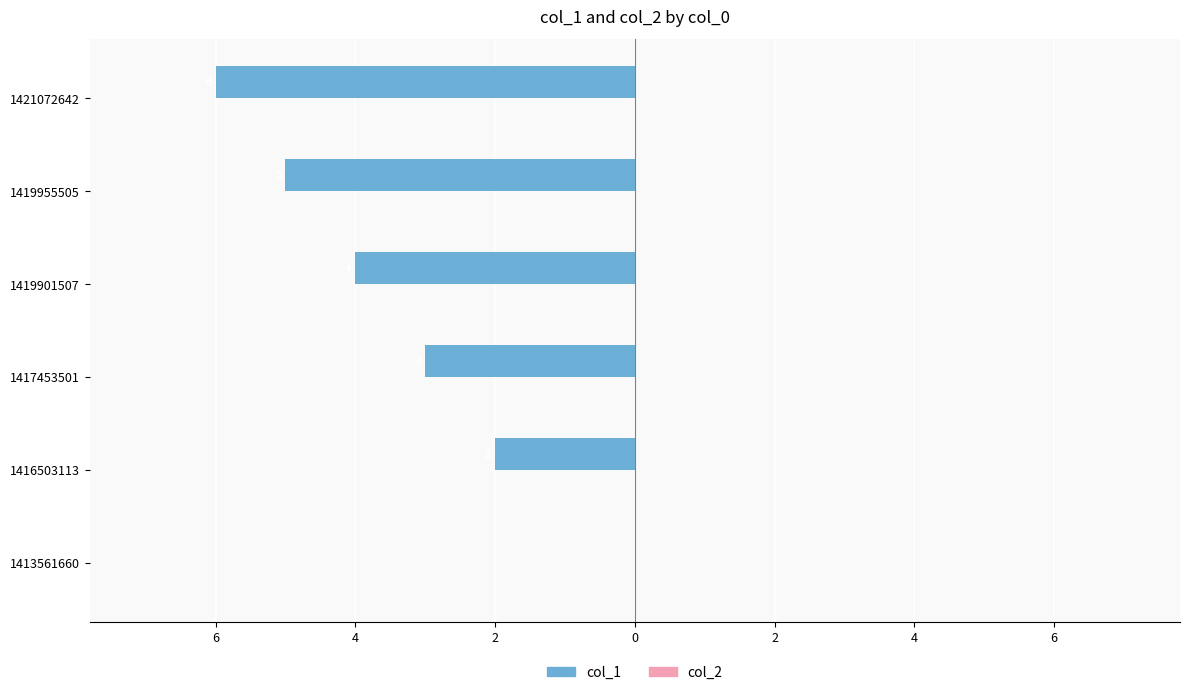

Are the bars horizontal?

Yes